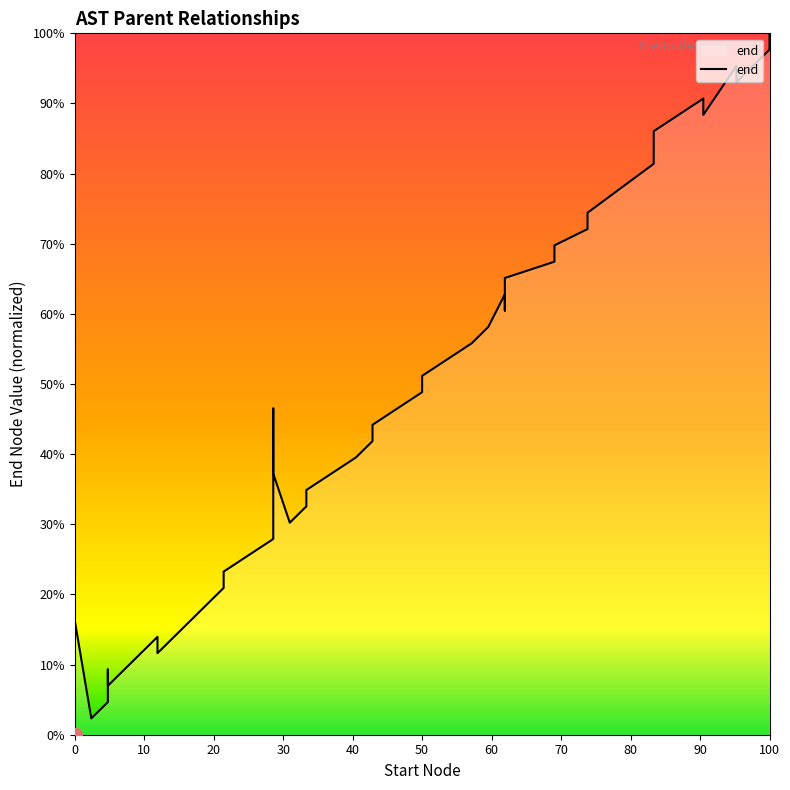

How many lines are shown in the chart?

1